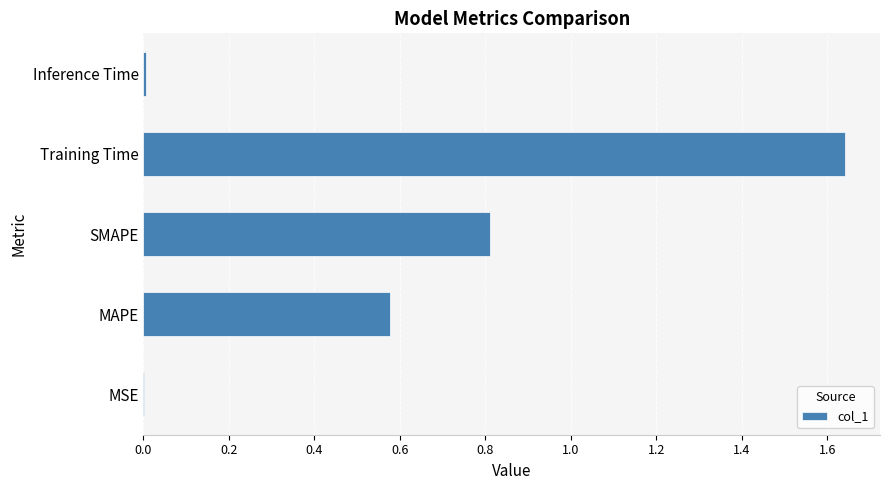

At which category does the chart reach its peak across all series?

Training Time